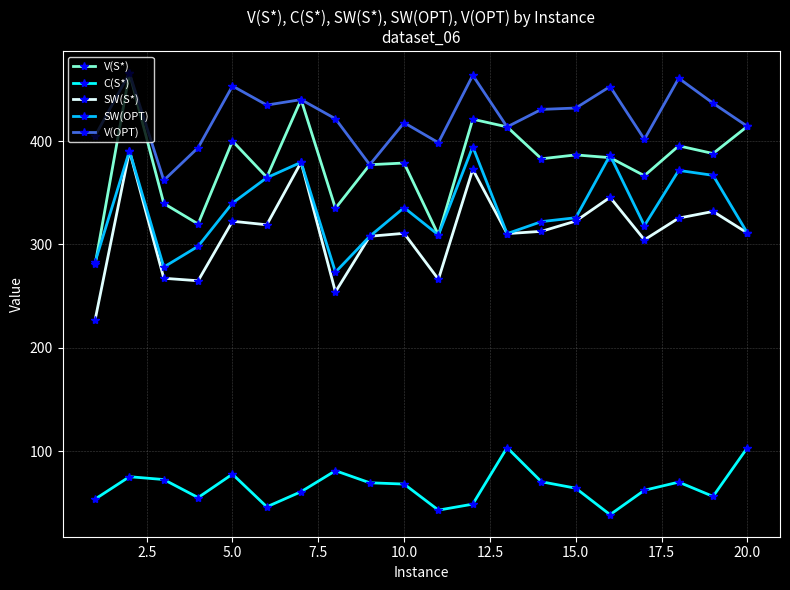

In V(OPT), how many points are lower than both neighbors (excluding endpoints)?

6